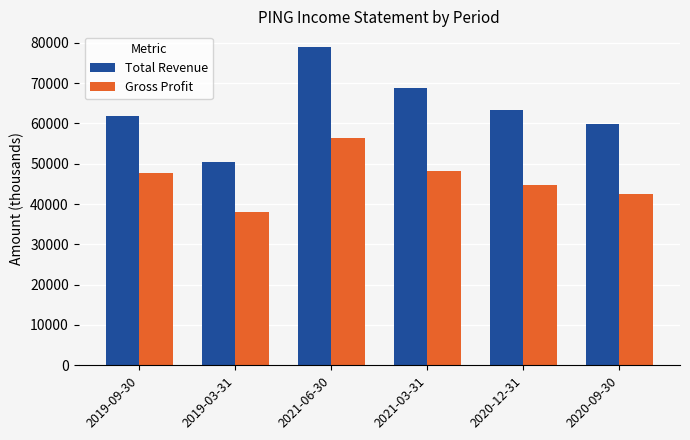

Between 2021-03-31 and 2020-12-31, which series saw the biggest shift?

Total Revenue